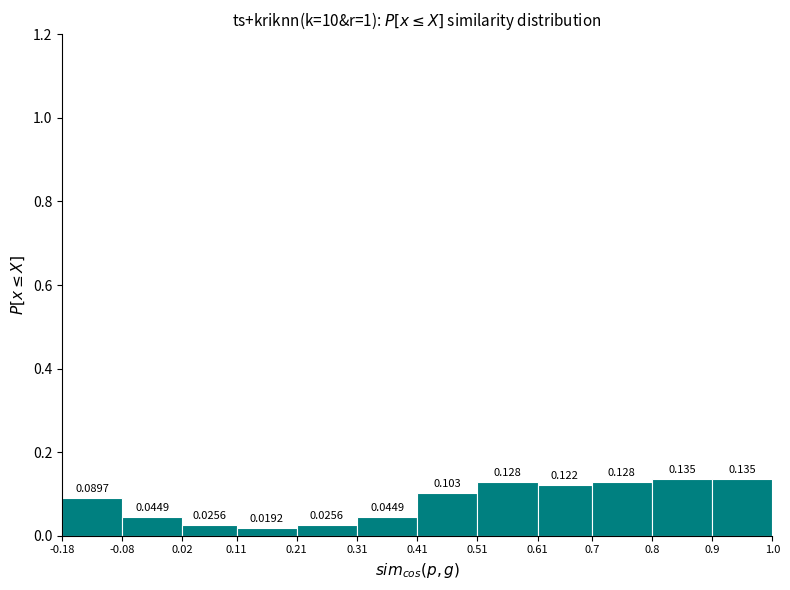

Reading left to right, list every bar in this chart as the range it spans on the x-axis followed by its height.

-0.18 to -0.08: 0.0897
-0.08 to 0.02: 0.0449
0.02 to 0.11: 0.0256
0.11 to 0.21: 0.0192
0.21 to 0.31: 0.0256
0.31 to 0.41: 0.0449
0.41 to 0.51: 0.1026
0.51 to 0.61: 0.1282
0.61 to 0.7: 0.1218
0.7 to 0.8: 0.1282
0.8 to 0.9: 0.1346
0.9 to 1.0: 0.1346